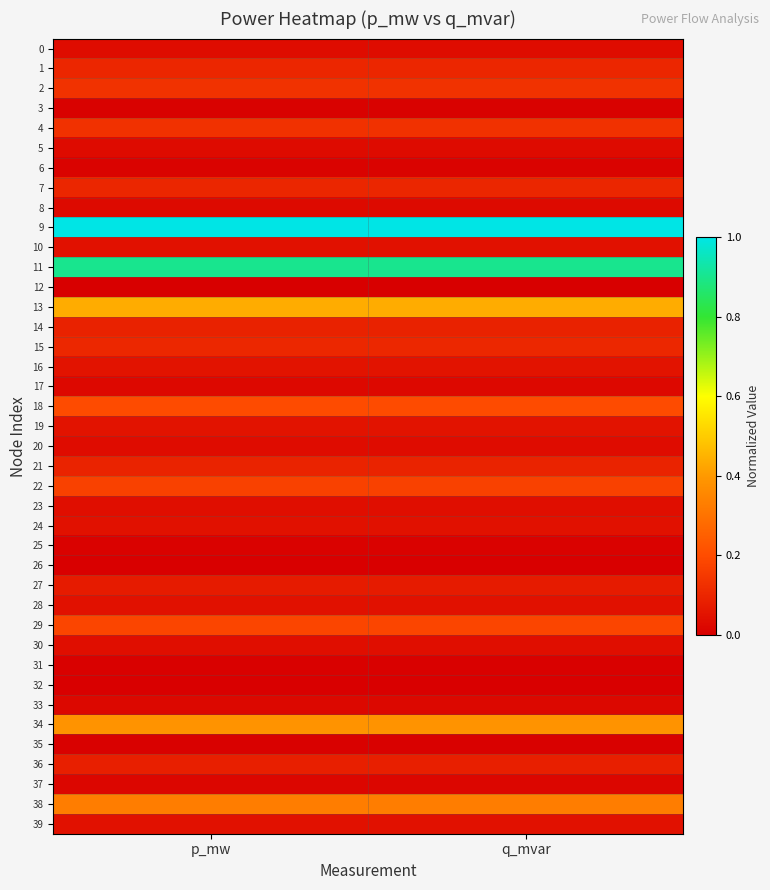

Reading left to right, what are all the values shown in this chart?

0: p_mw=0.0	q_mvar=0.0
1: p_mw=0.1	q_mvar=0.1
2: p_mw=0.1	q_mvar=0.1
3: p_mw=0.0	q_mvar=0.0
4: p_mw=0.1	q_mvar=0.1
5: p_mw=0.0	q_mvar=0.0
6: p_mw=0.0	q_mvar=0.0
7: p_mw=0.1	q_mvar=0.1
8: p_mw=0.0	q_mvar=0.0
9: p_mw=1.0	q_mvar=1.0
10: p_mw=0.0	q_mvar=0.0
11: p_mw=0.9	q_mvar=0.9
12: p_mw=0.0	q_mvar=0.0
13: p_mw=0.4	q_mvar=0.4
14: p_mw=0.1	q_mvar=0.1
15: p_mw=0.1	q_mvar=0.1
16: p_mw=0.1	q_mvar=0.1
17: p_mw=0.0	q_mvar=0.0
18: p_mw=0.2	q_mvar=0.2
19: p_mw=0.1	q_mvar=0.1
20: p_mw=0.0	q_mvar=0.0
21: p_mw=0.1	q_mvar=0.1
22: p_mw=0.2	q_mvar=0.2
23: p_mw=0.0	q_mvar=0.0
24: p_mw=0.0	q_mvar=0.0
25: p_mw=0.0	q_mvar=0.0
26: p_mw=0.0	q_mvar=0.0
27: p_mw=0.1	q_mvar=0.1
28: p_mw=0.0	q_mvar=0.0
29: p_mw=0.2	q_mvar=0.2
30: p_mw=0.0	q_mvar=0.0
31: p_mw=0.0	q_mvar=0.0
32: p_mw=0.0	q_mvar=0.0
33: p_mw=0.0	q_mvar=0.0
34: p_mw=0.4	q_mvar=0.4
35: p_mw=0.0	q_mvar=0.0
36: p_mw=0.1	q_mvar=0.1
37: p_mw=0.0	q_mvar=0.0
38: p_mw=0.3	q_mvar=0.3
39: p_mw=0.0	q_mvar=0.0